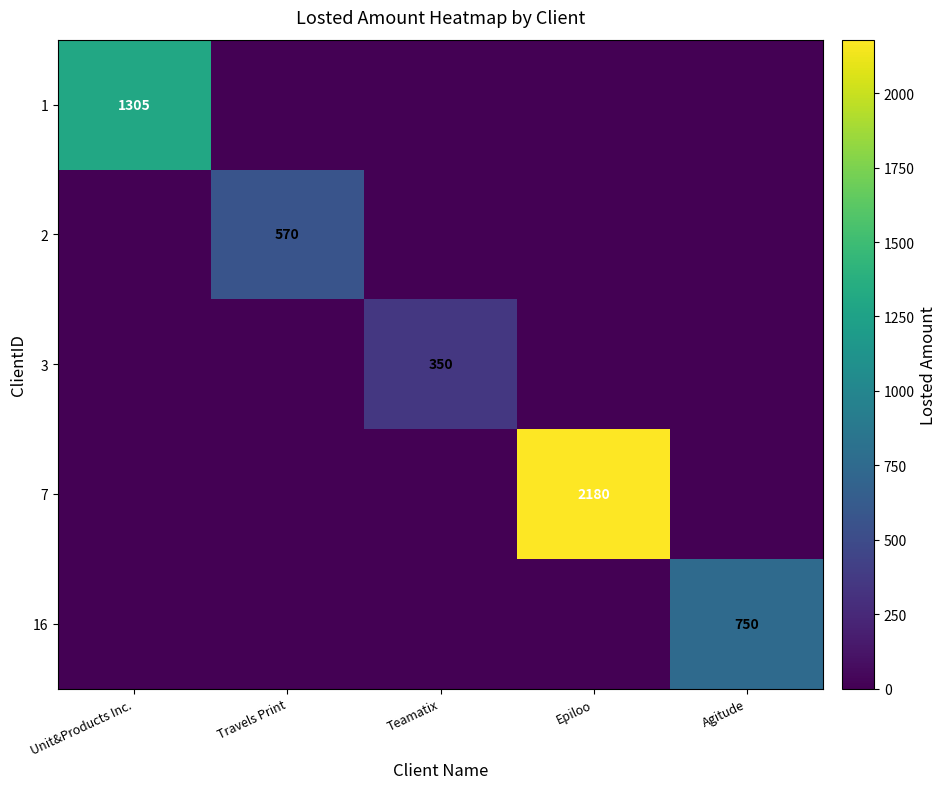

The 16 series shows 750 at Agitude. True or false?

True